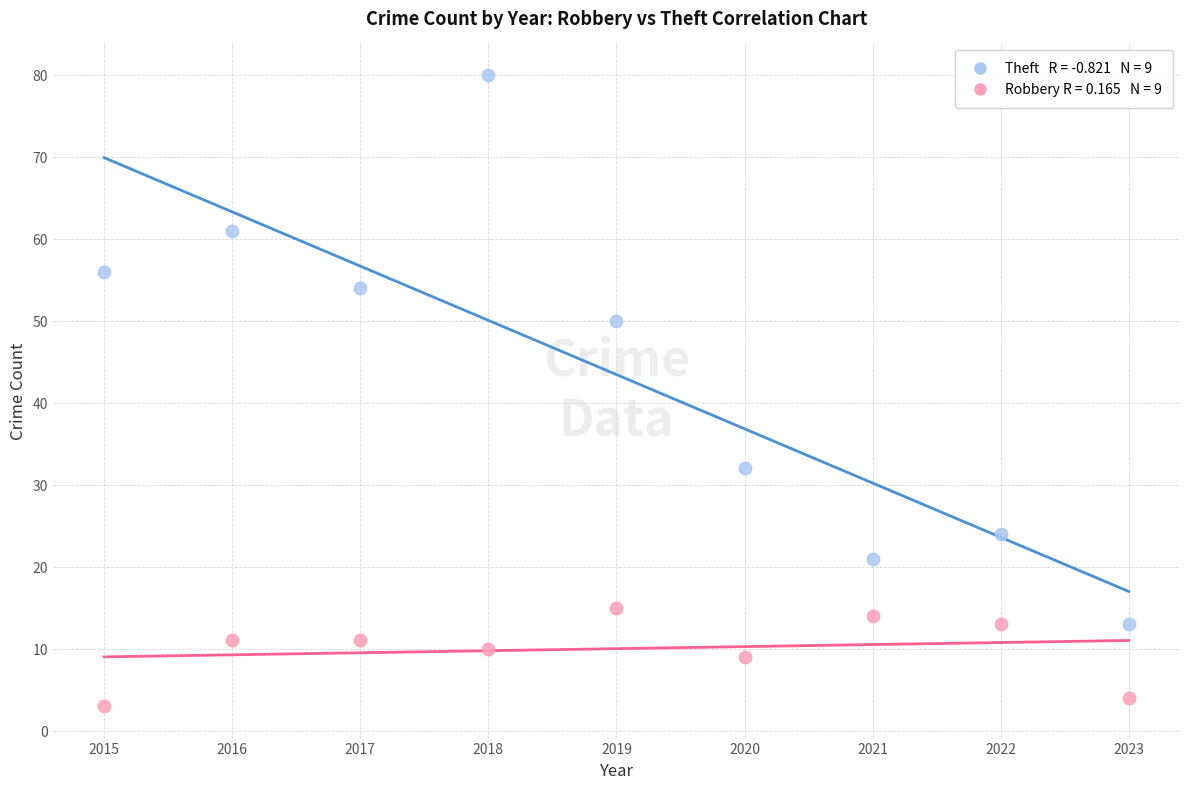

Across all data points, what is the range of Y values (max minus min)?

77